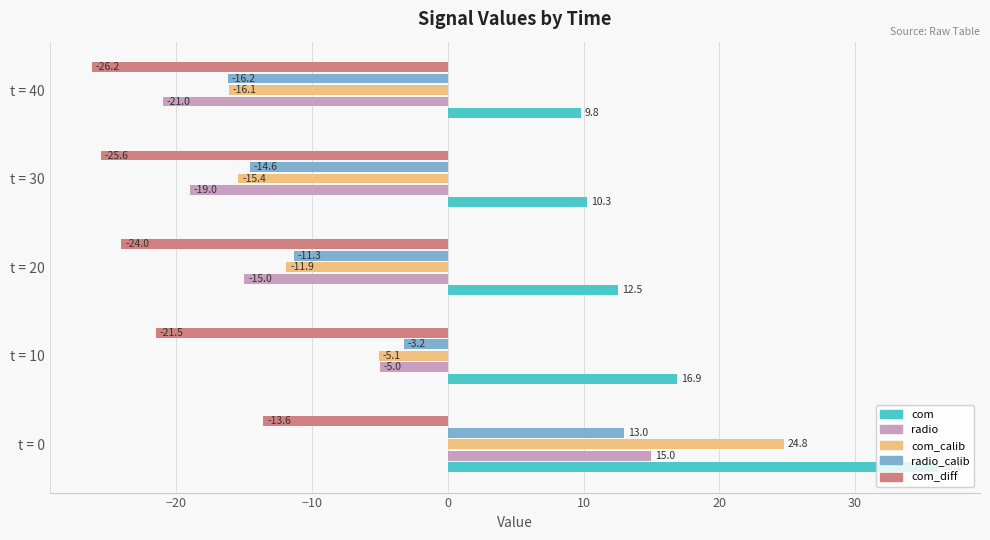

What is the difference between the maximum and minimum values in the com_diff series?

12.6